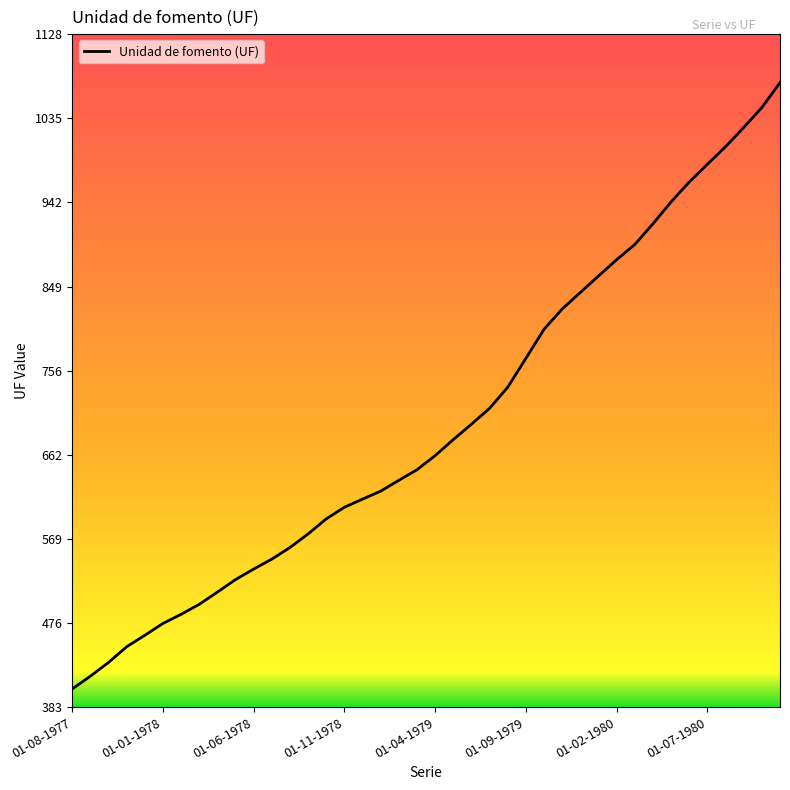

What is the difference between the maximum and minimum values?

671.3